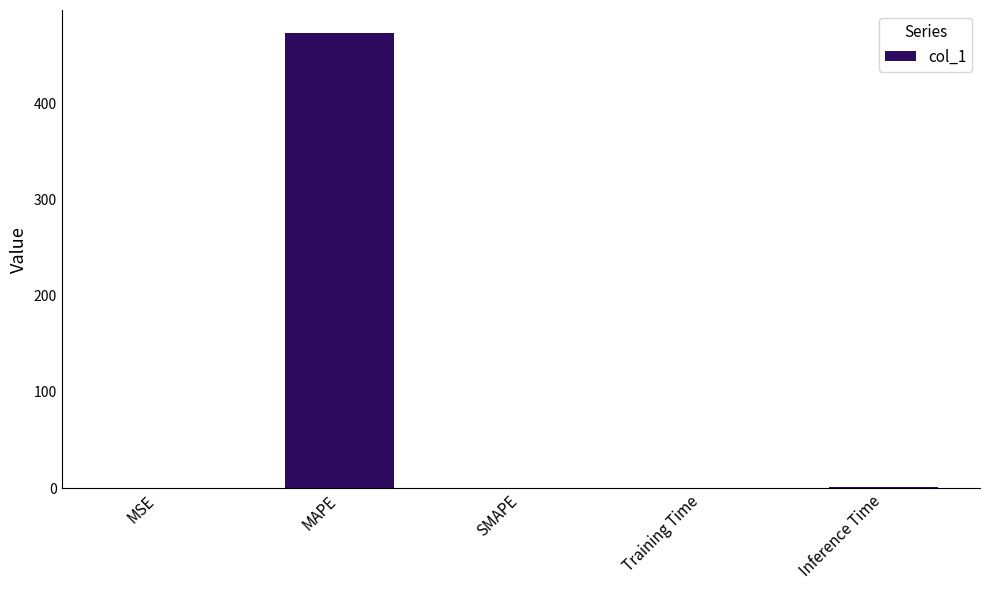

Is it true that the value at MSE is 0.0?

True